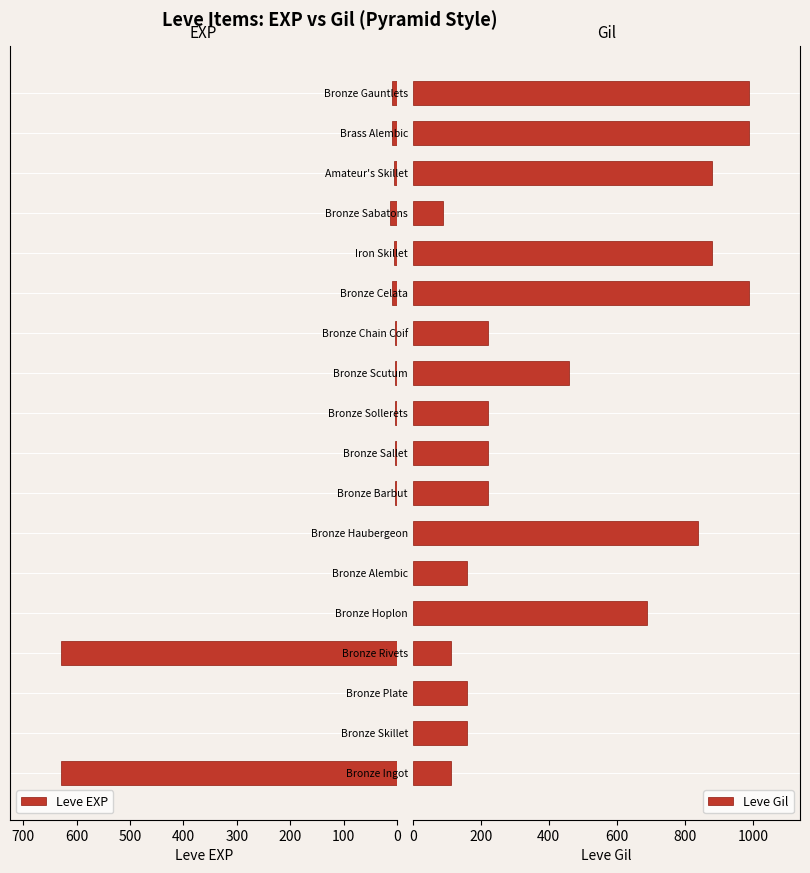

What is the minimum value shown in the chart?

1